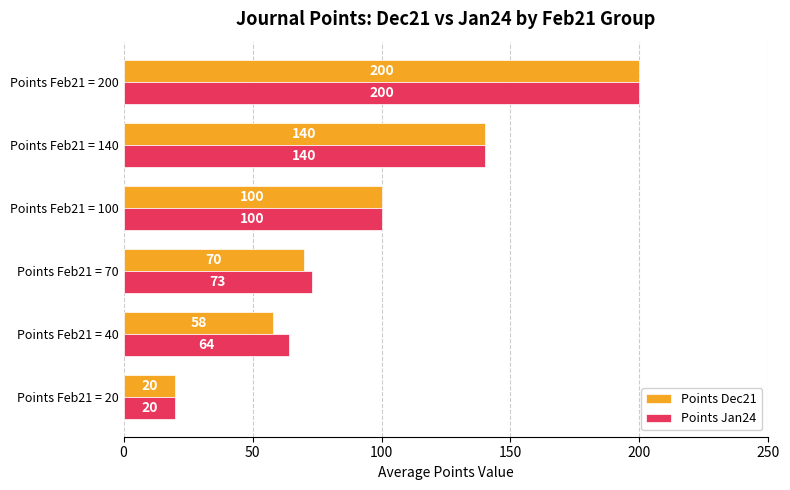

Which series changed the most between Points Feb21 = 70 and Points Feb21 = 100?

Points Dec21